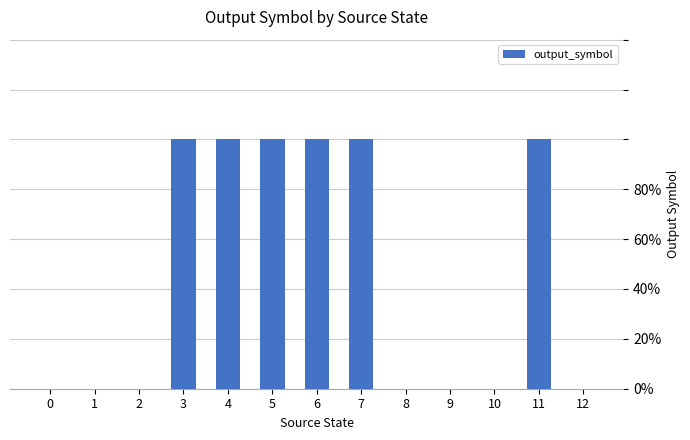

True or false: the data shows 1 at 11.

False